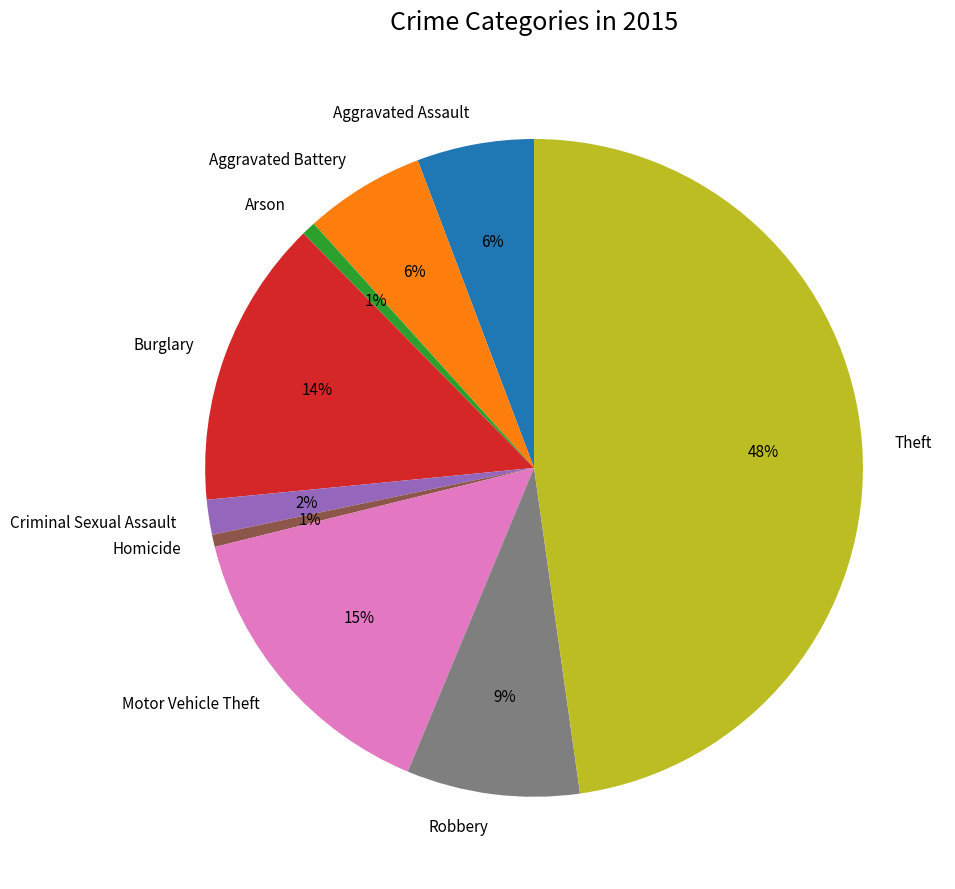

Combined, do Aggravated Assault and Aggravated Battery account for over 50%?

No